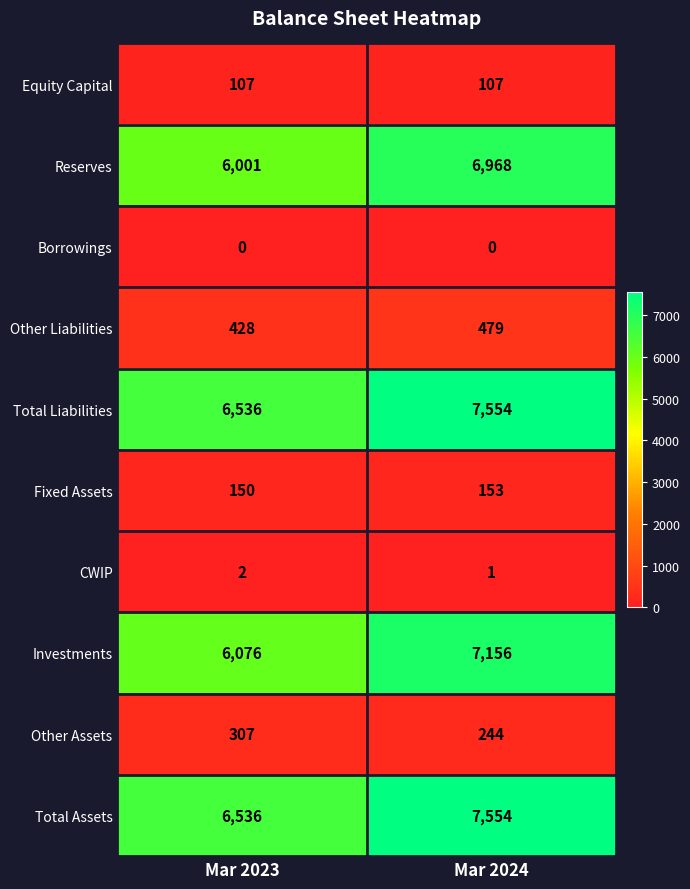

Reading left to right, extract all data points from this chart.

Equity Capital: 107	107
Reserves: 6001	6968
Borrowings: 0	0
Other Liabilities: 428	479
Total Liabilities: 6536	7554
Fixed Assets: 150	153
CWIP: 2	1
Investments: 6076	7156
Other Assets: 307	244
Total Assets: 6536	7554